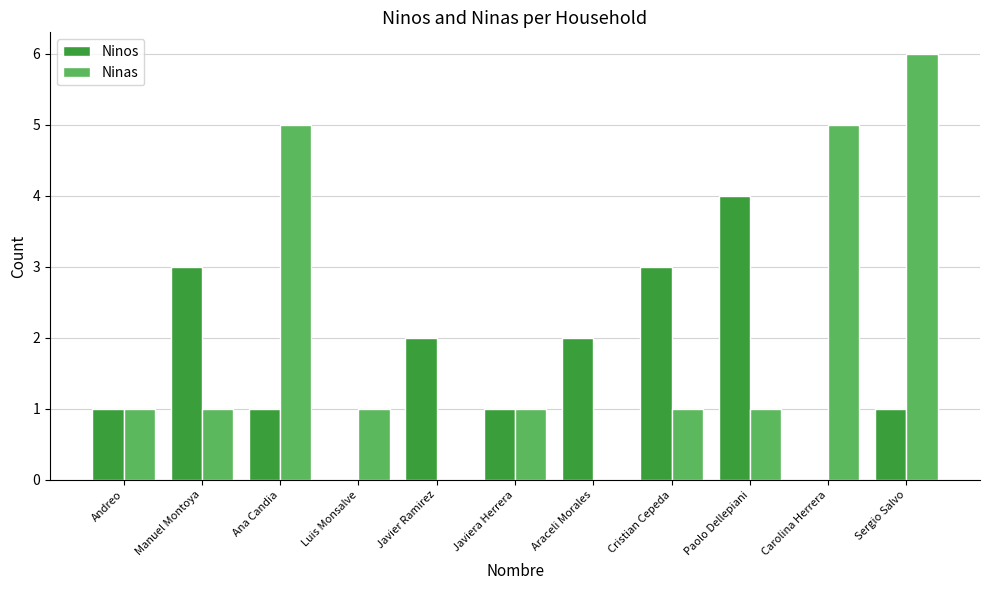

Between Manuel Montoya and Ana Candia, which series saw the biggest shift?

Ninas